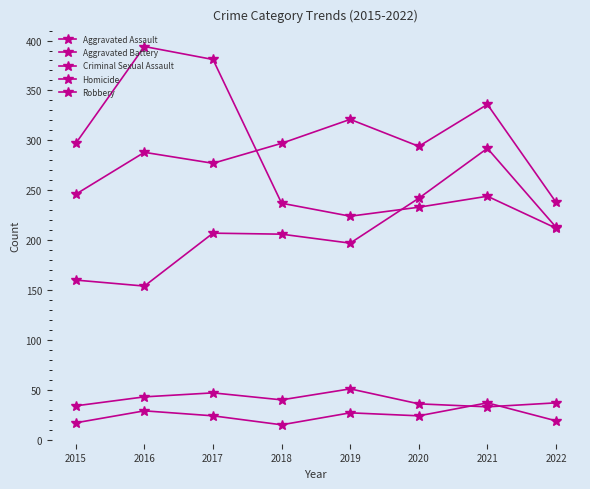

How many values in the Robbery series are below 244?

4